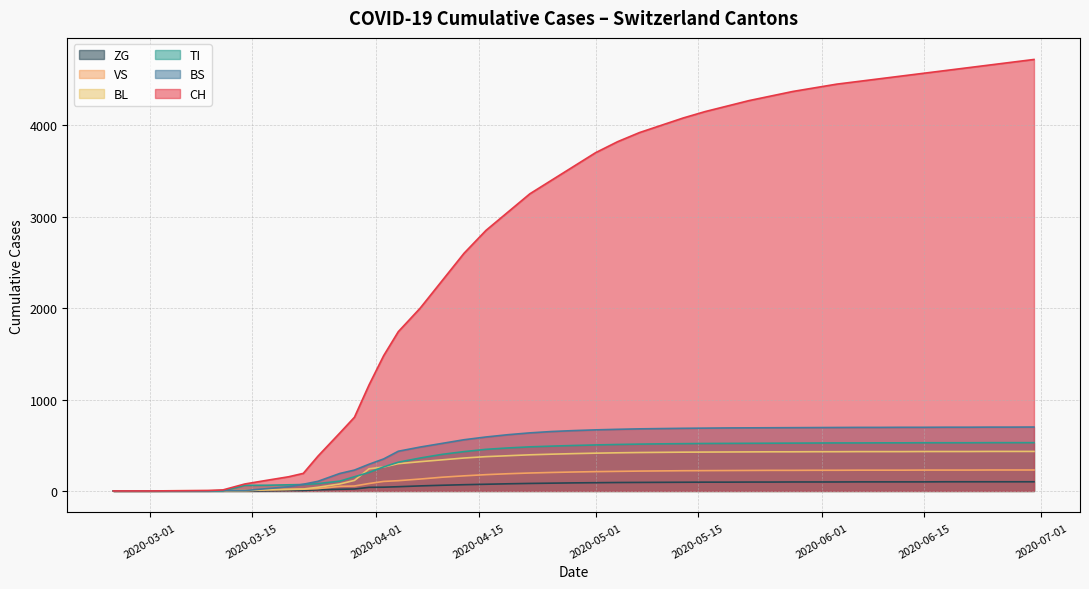

What is the sum of the ZG values at 2020-04-12 and 2020-05-03?

185